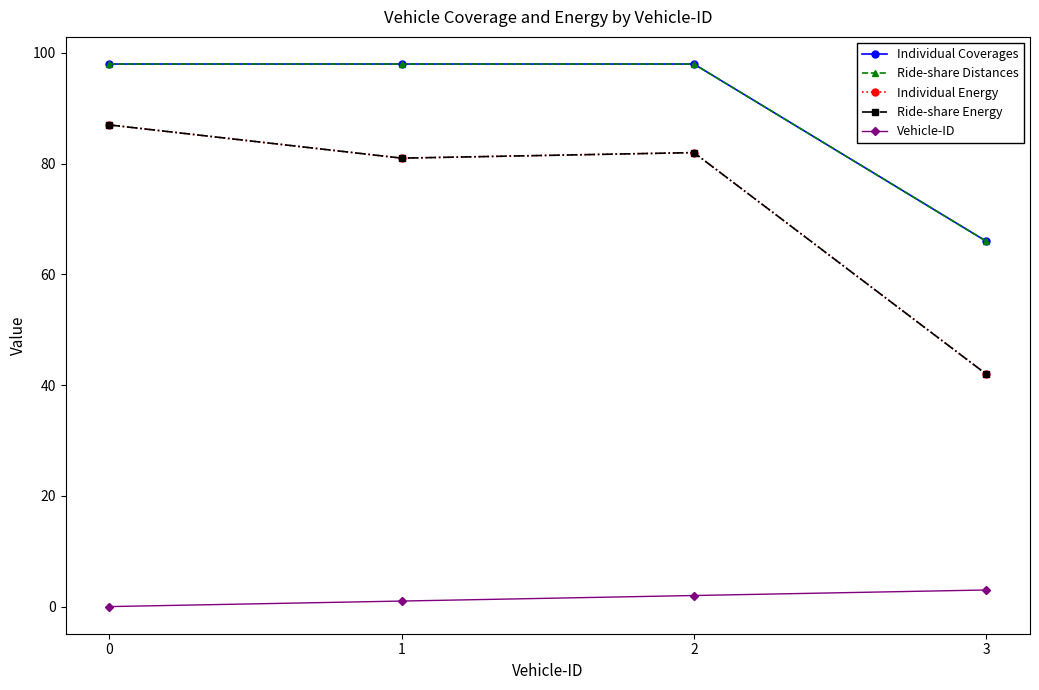

Reading right to left, what are all the values shown in this chart?

Individual Coverages: 3=66	2=98	1=98	0=98
Ride-share Distances: 3=66	2=98	1=98	0=98
Individual Energy: 3=42	2=82	1=81	0=87
Ride-share Energy: 3=42	2=82	1=81	0=87
Vehicle-ID: 3=3	2=2	1=1	0=0